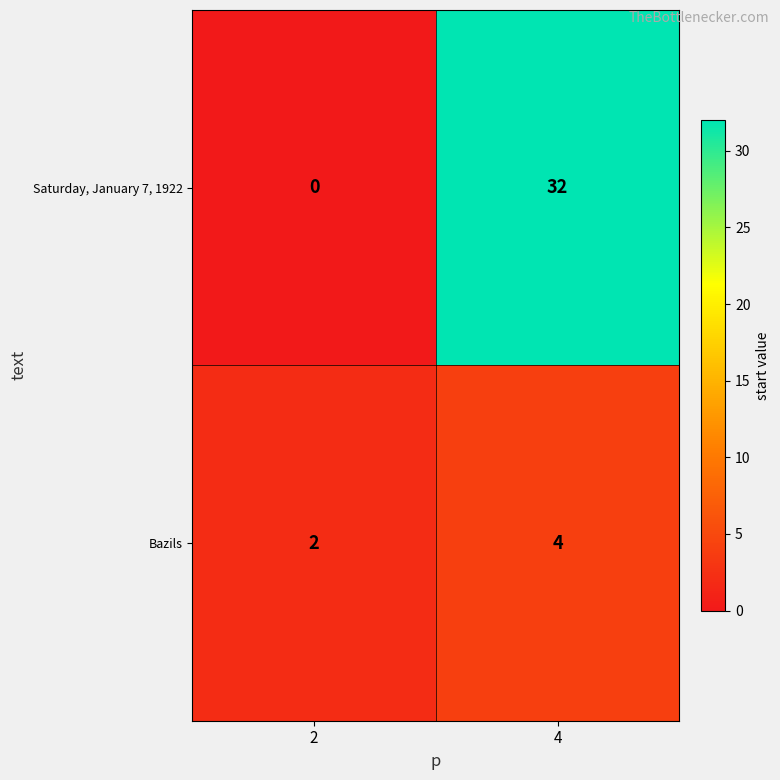

Rank the series by their average value, from highest to lowest.

Saturday, January 7, 1922, Bazils